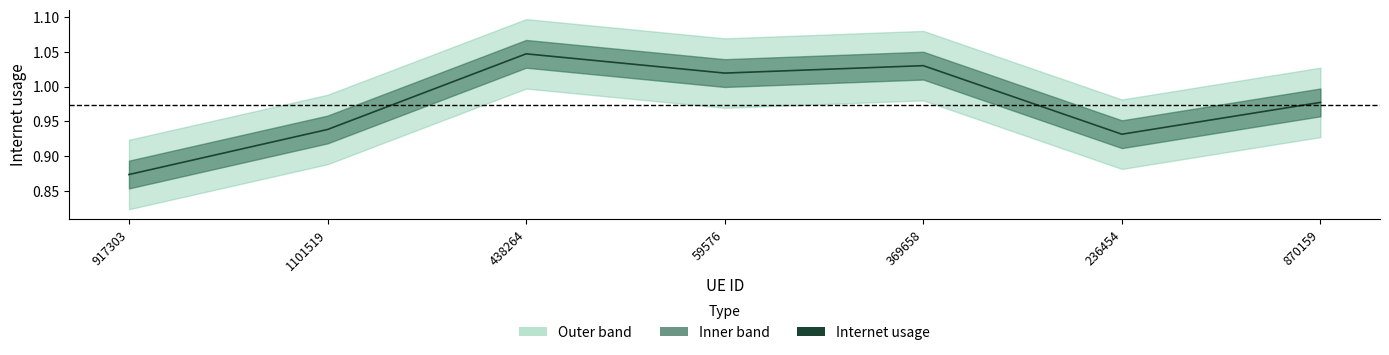

Read the value at 236454.

0.9